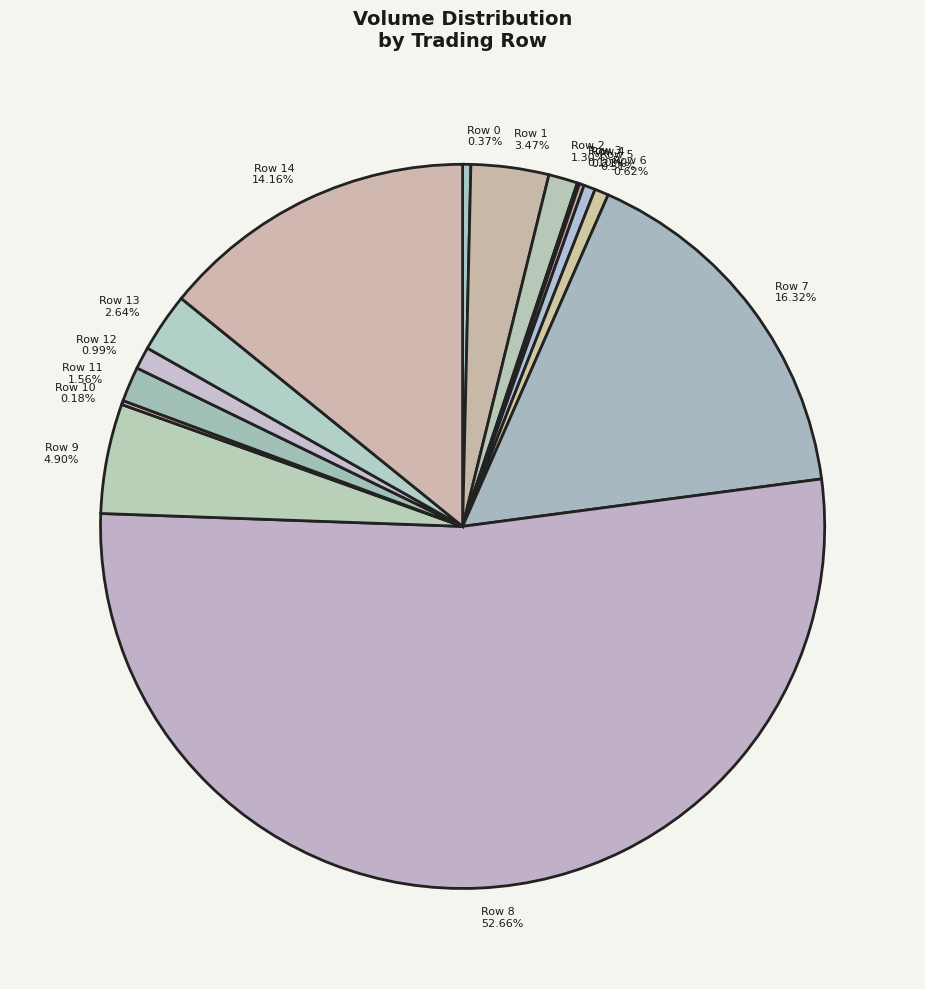

Which slice is the largest?

Row 8 52.66%